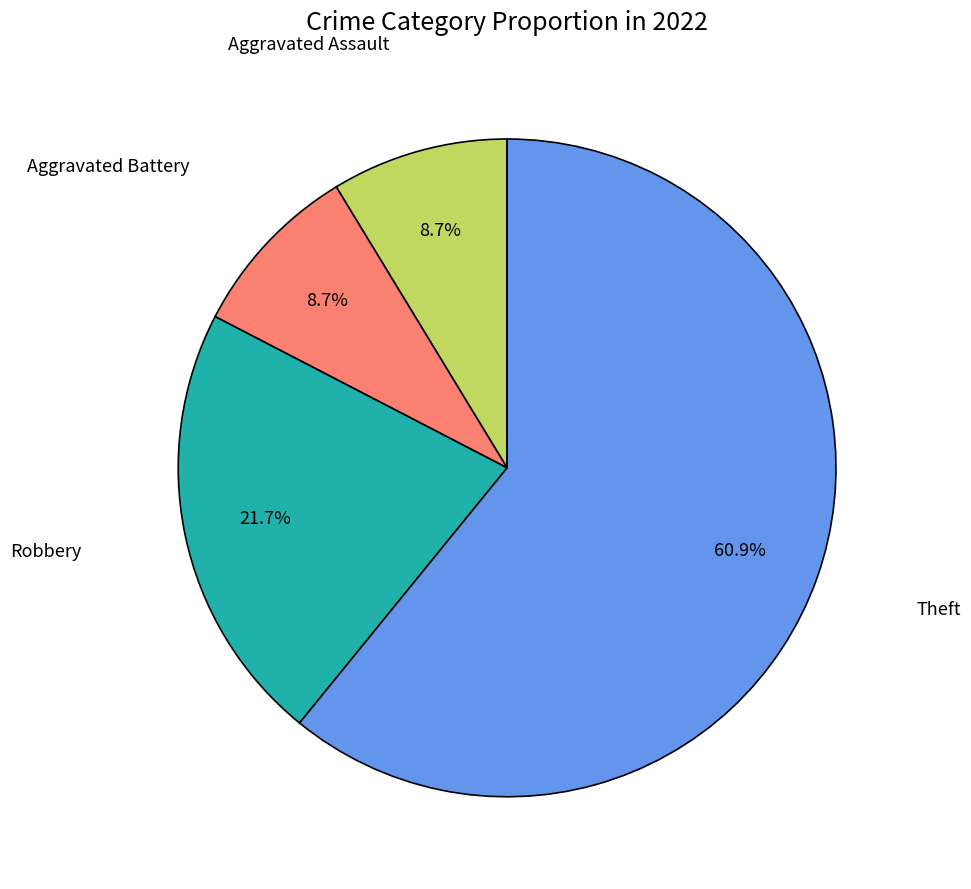

Which slice is the largest?

Theft